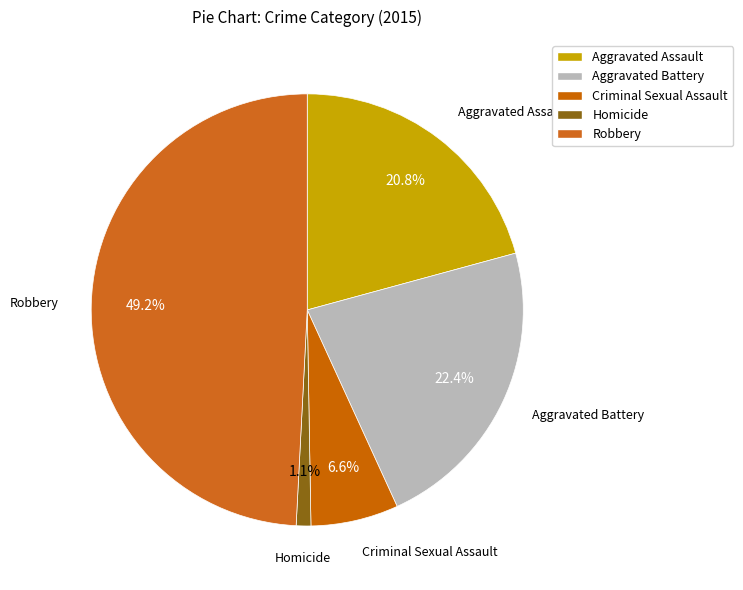

How many slices are in this pie chart?

5